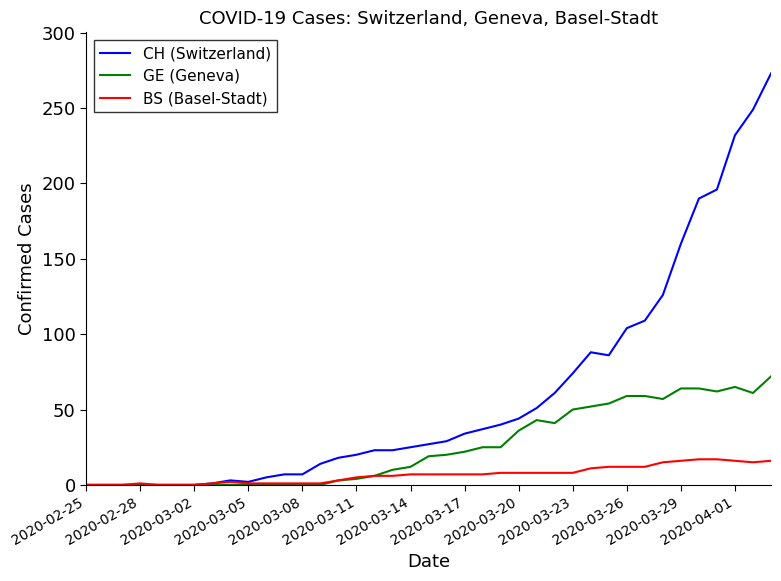

What is the maximum value for CH (Switzerland)?

273